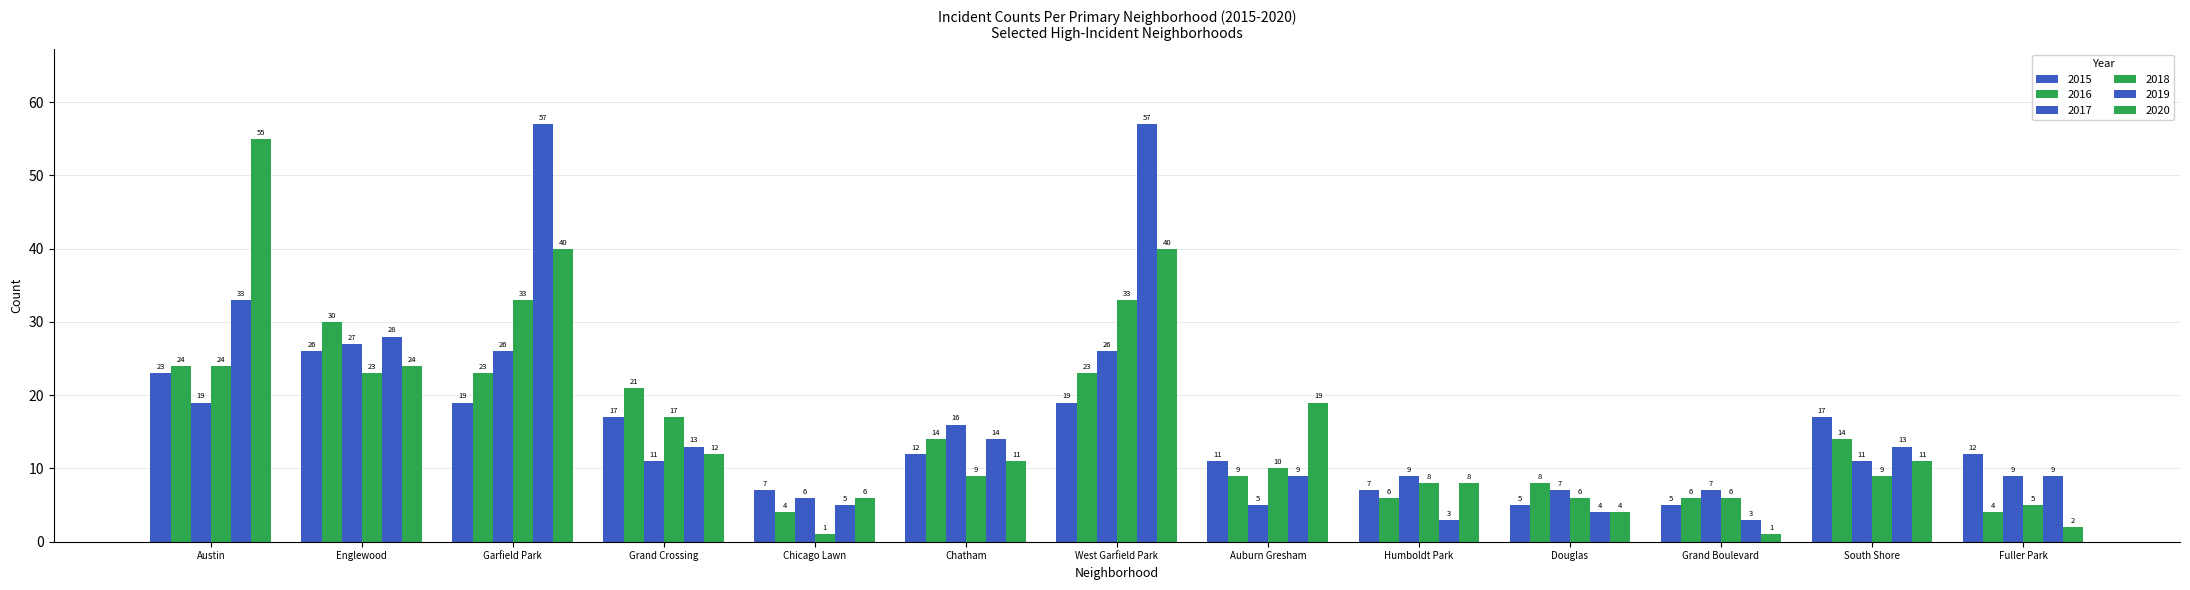

Between South Shore and Garfield Park, which is larger?

Garfield Park